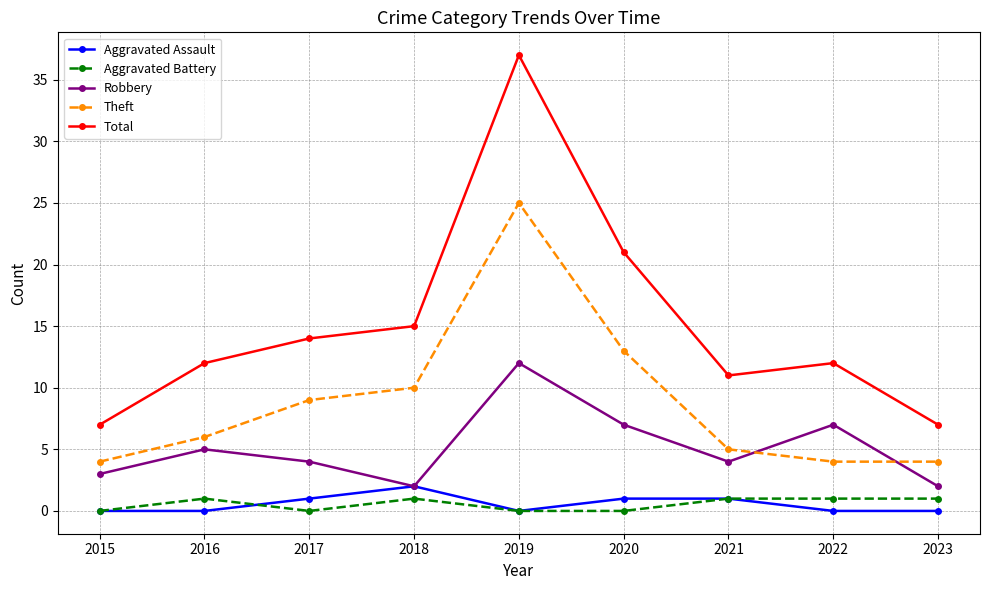

What is the difference between the maximum and minimum values in the Total series?

30